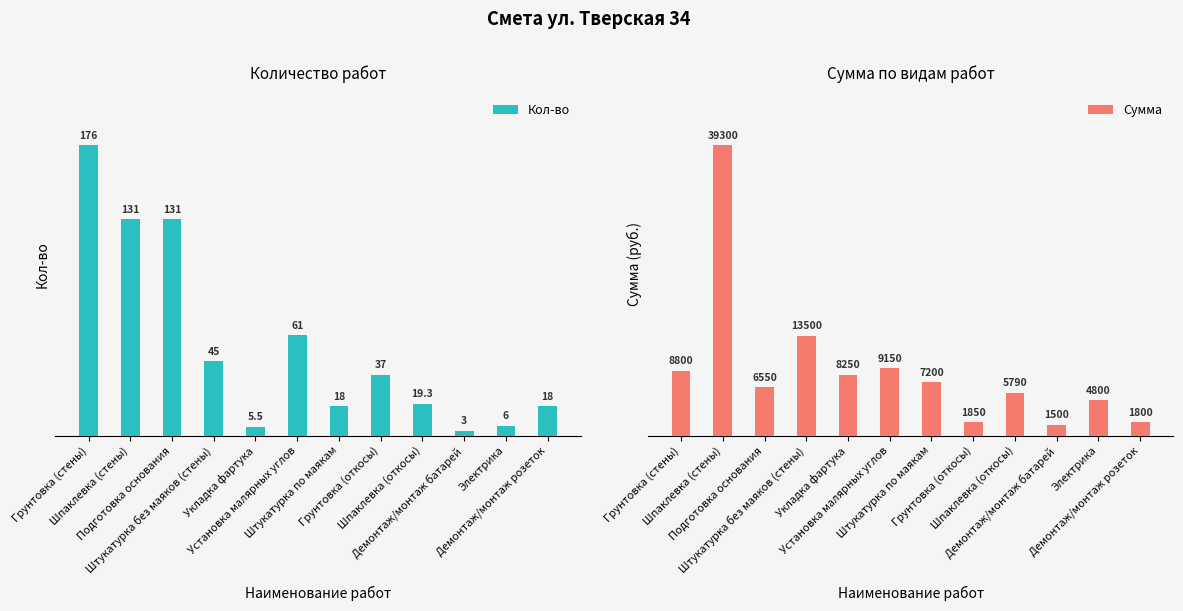

What is the maximum value shown in the chart?

39300.0